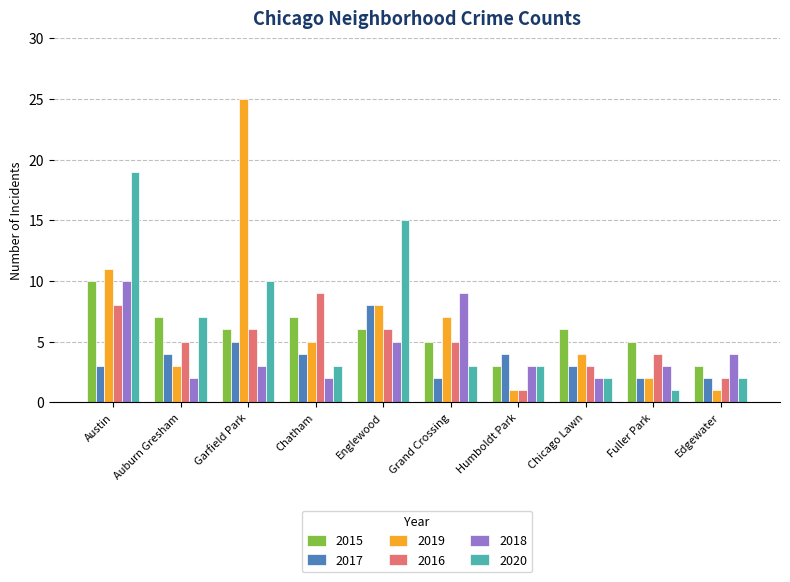

At which label does 2016 first exceed 5?

Austin